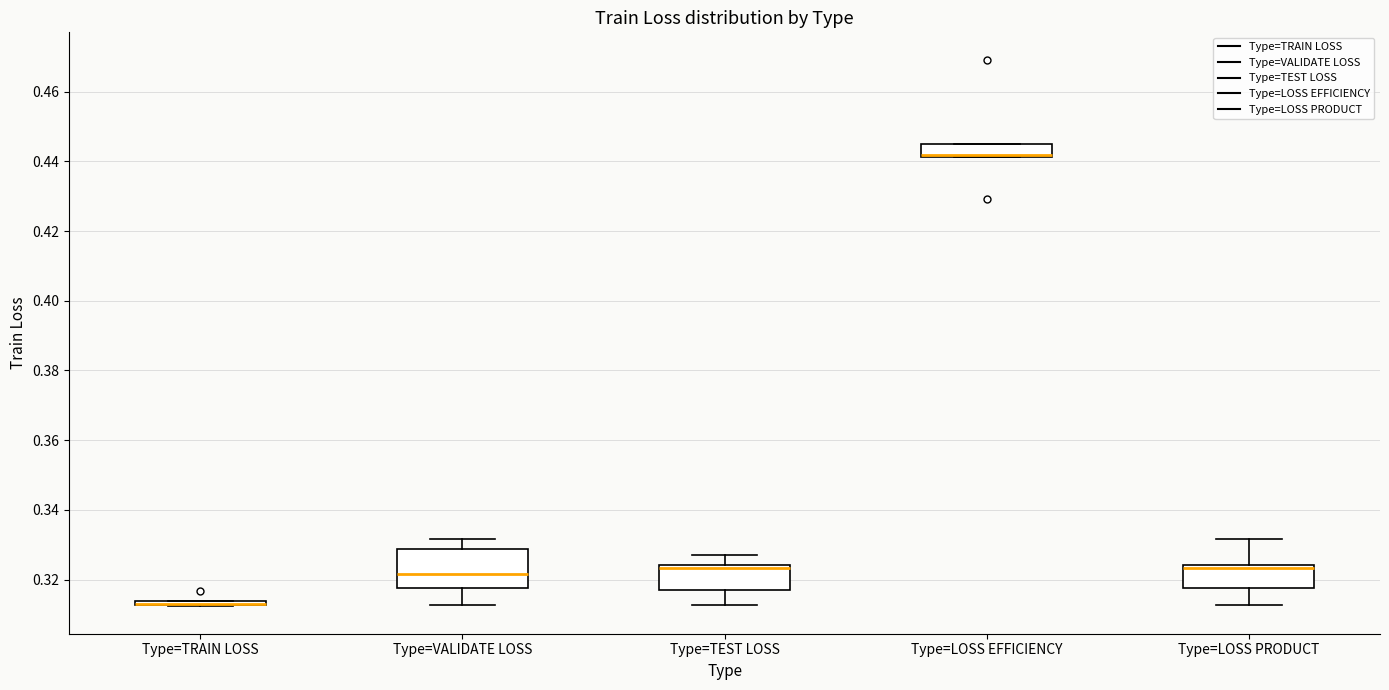

Where is the lower edge of the box for Type=TEST LOSS on the y-axis? The values are not printed on the chart, so give them approximately, as read against the axis.

0.318